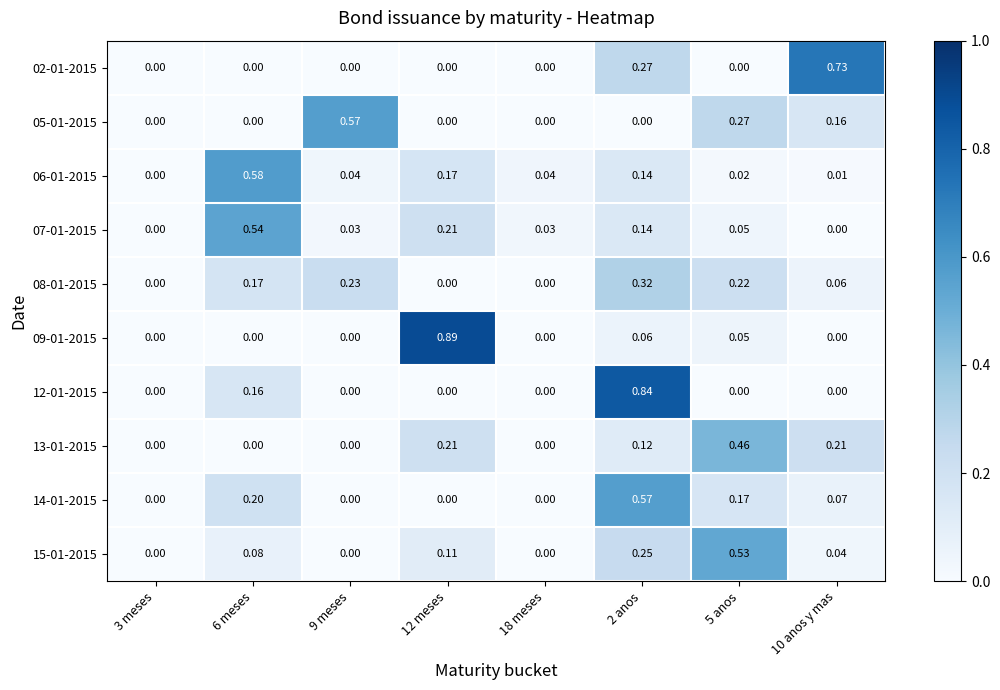

Is the value of 07-01-2015 at 5 anos greater than the value of 15-01-2015 at 18 meses?

Yes